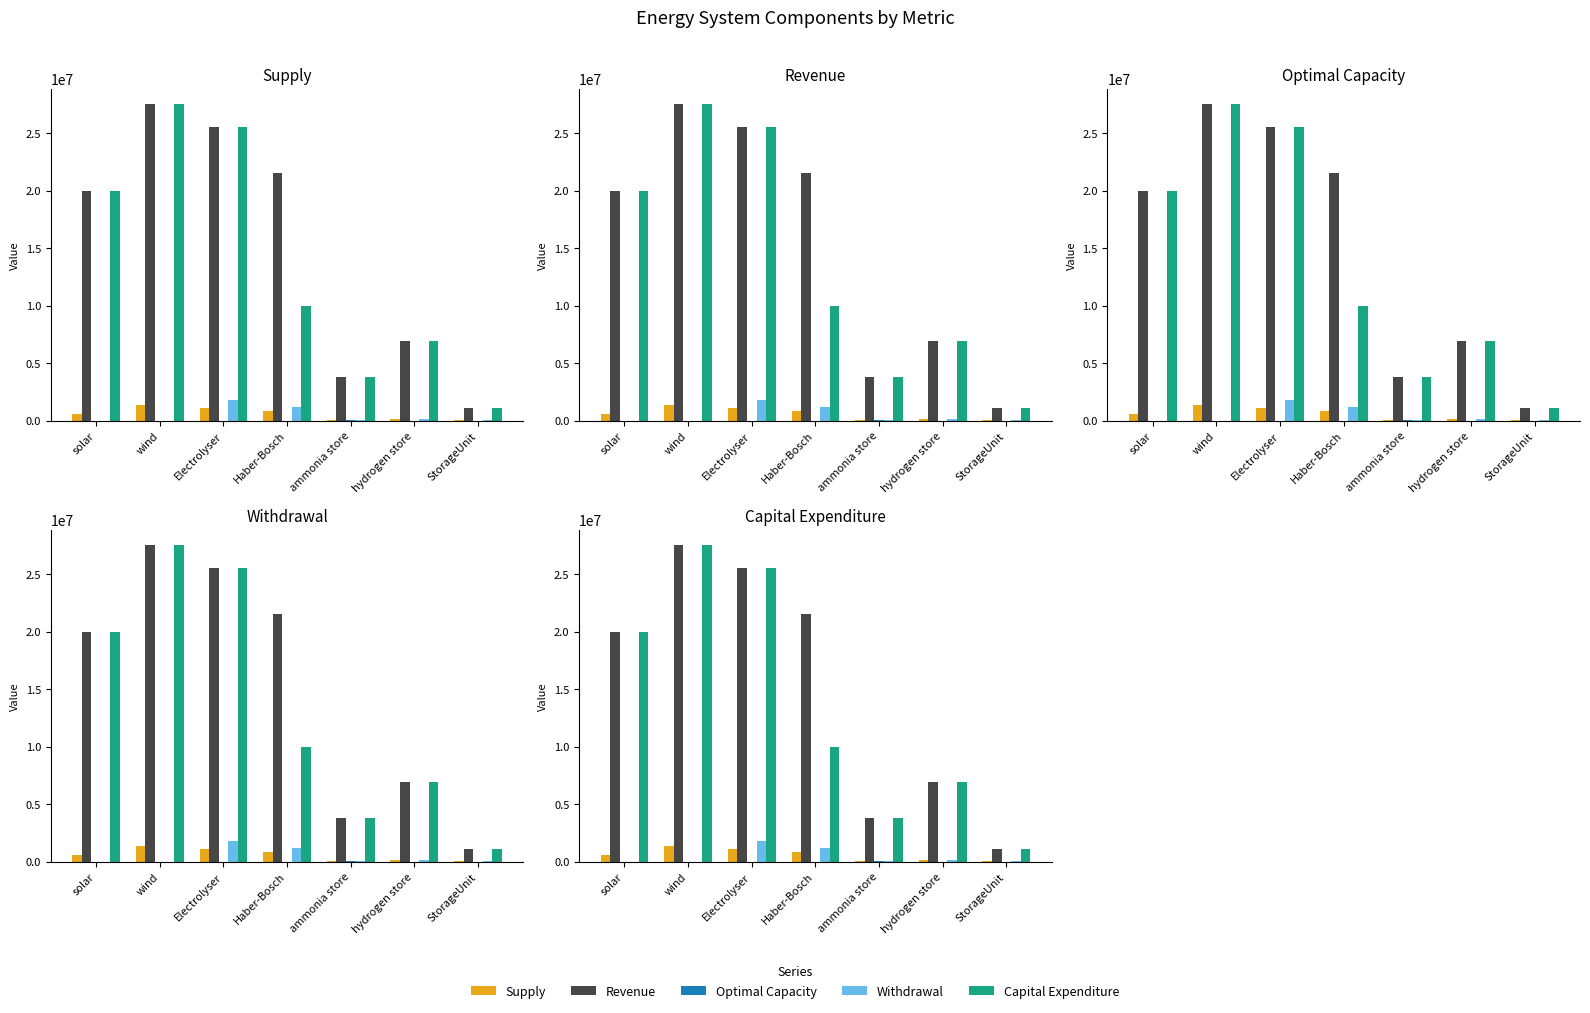

What is the difference between the Supply values at wind and hydrogen store?

1214496.9